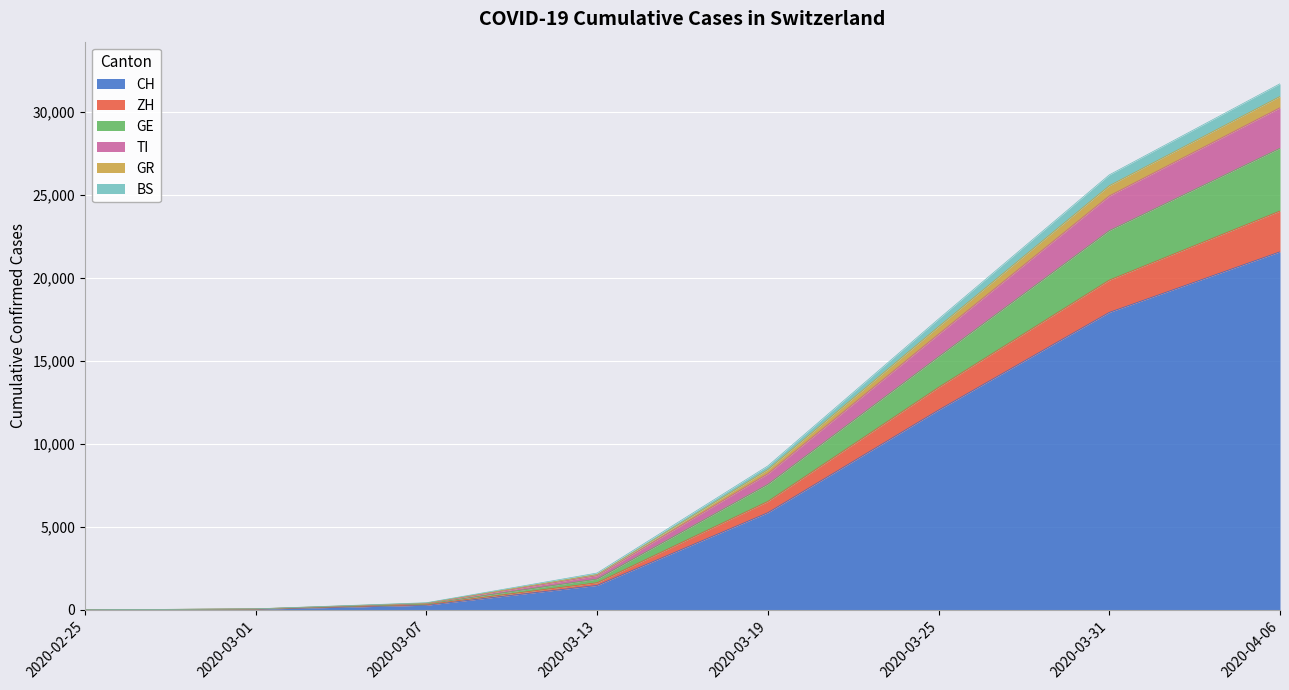

Does the chart display data point markers on the line(s)?

No